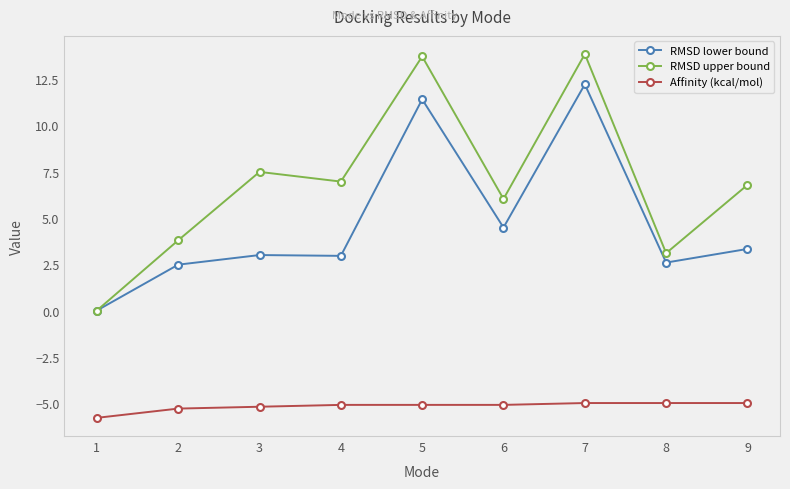

The value of Affinity (kcal/mol) at 8 is -5.0. True or false?

True